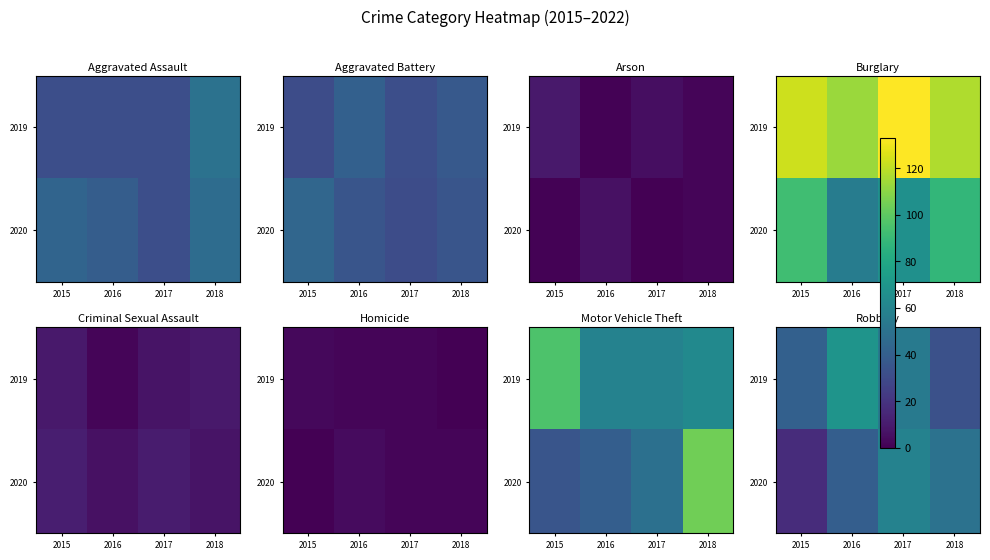

The value of 2019 at 2017 is 85. True or false?

False